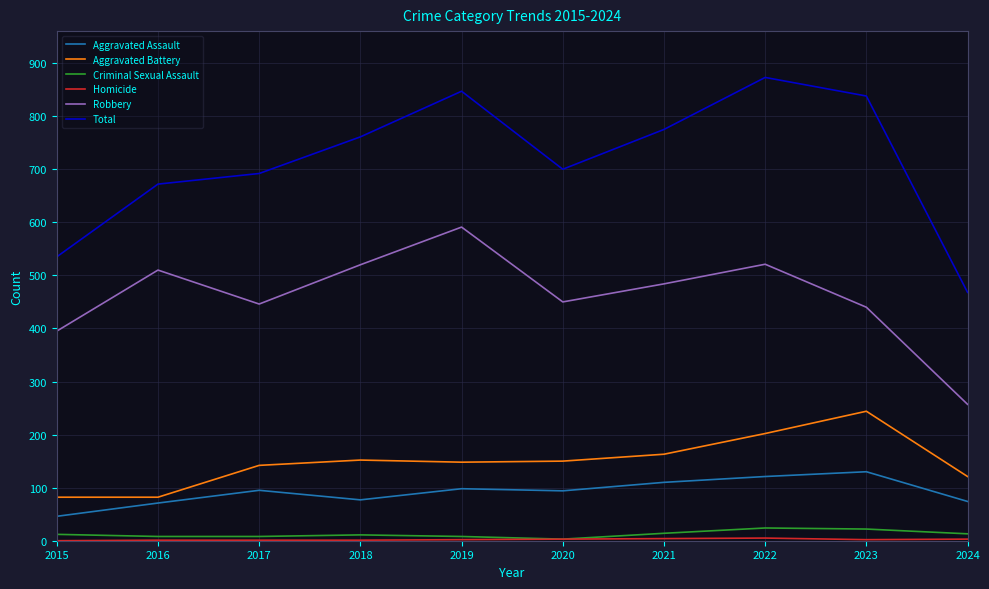

At which label does Robbery reach its peak?

2019